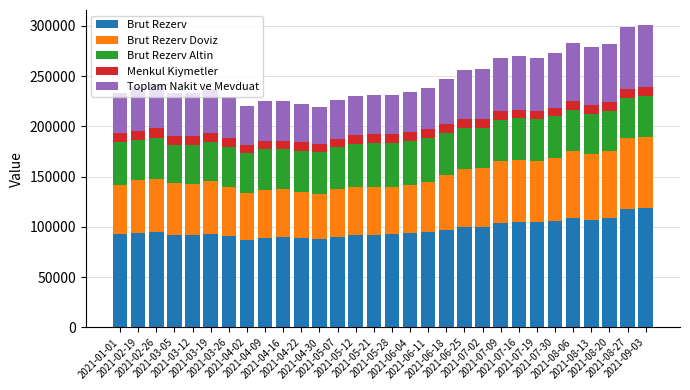

What is the maximum value for Brut Rezerv?

119197.0